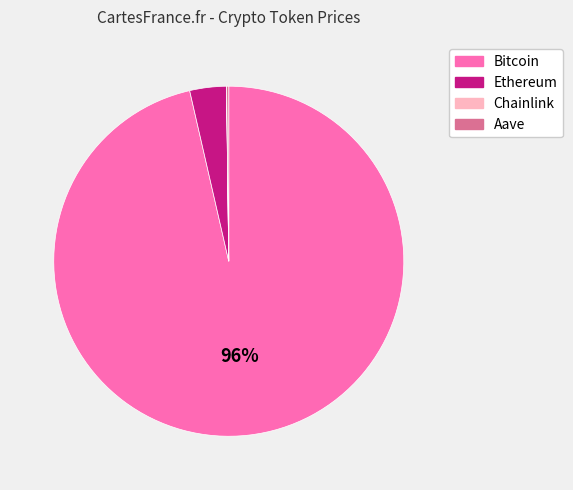

To the nearest percent, what is the average slice percentage?

25%